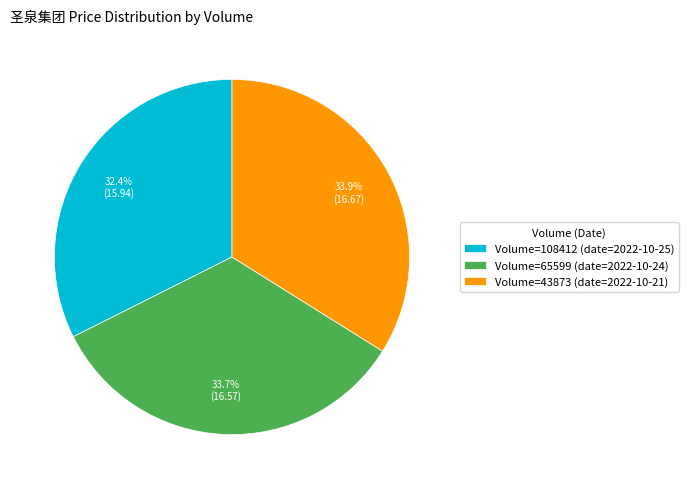

How many segments does this pie chart have?

3